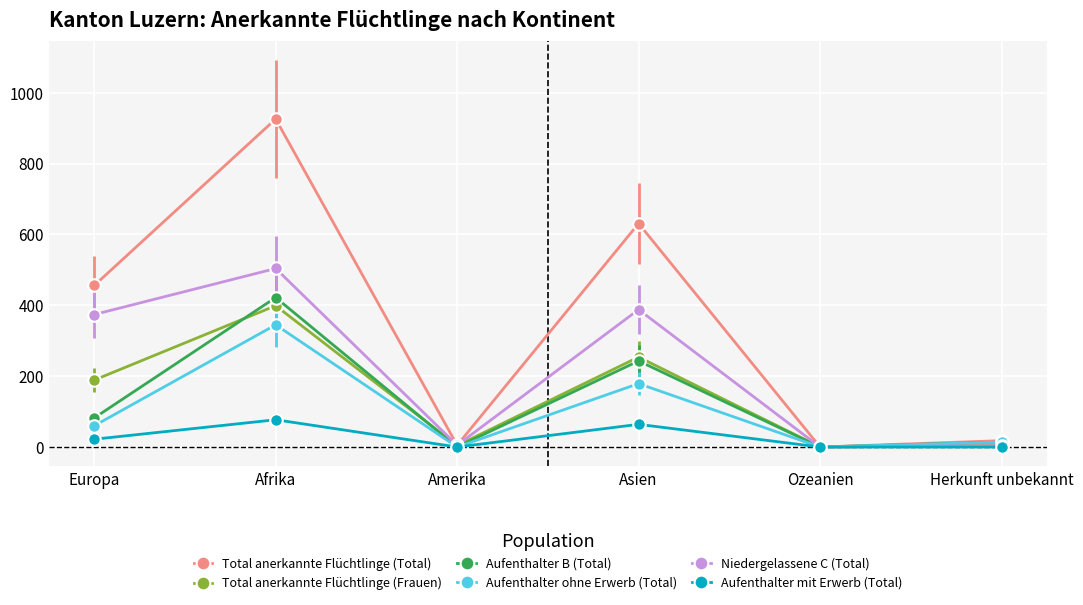

How many categories are shown in the chart?

6